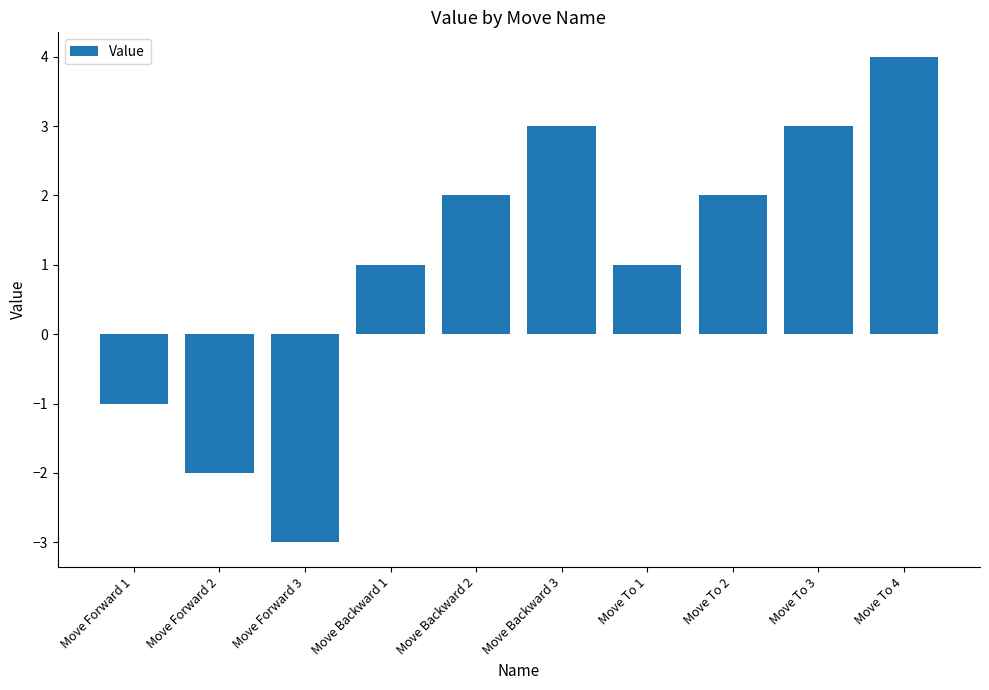

What is the difference between the values at Move Forward 3 and Move To 2?

5